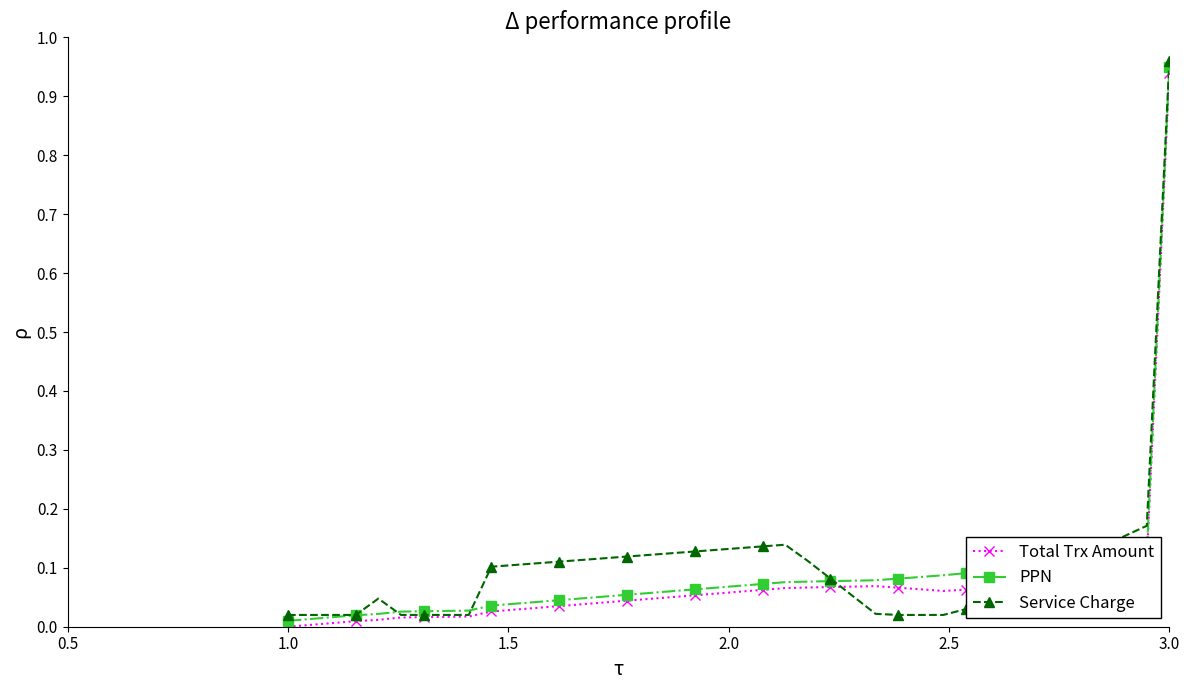

True or false: Service Charge has more than 0 interior local peaks.

True